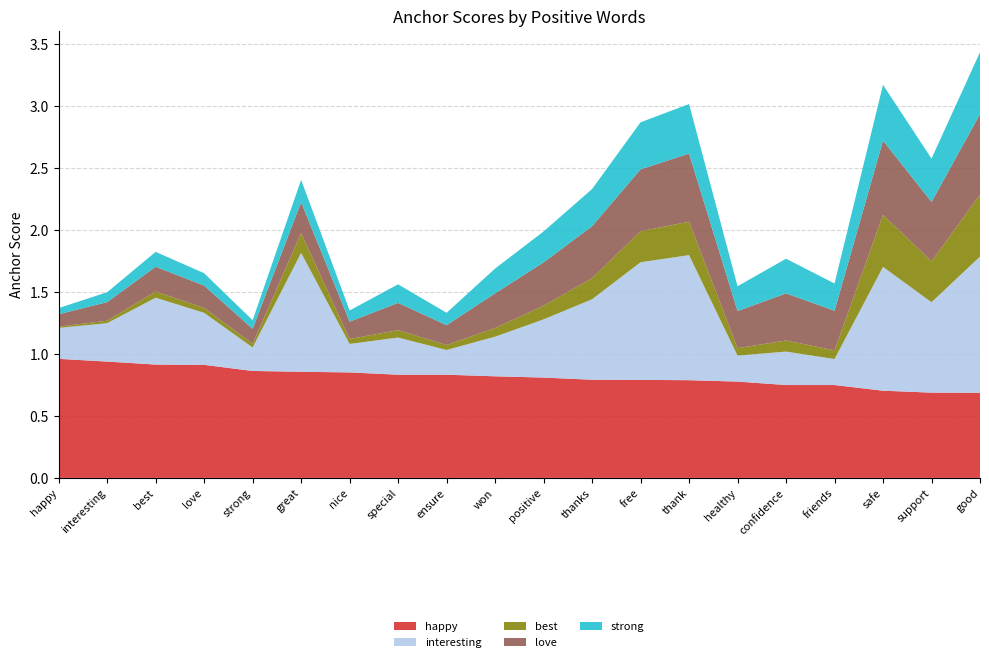

Reading left to right, list all the values displayed in this chart.

happy: 1.0	0.9	0.9	0.9	0.9	0.9	0.9	0.8	0.8	0.8	0.8	0.8	0.8	0.8	0.8	0.8	0.8	0.7	0.7	0.7
interesting: 0.2	0.3	0.5	0.4	0.2	1.0	0.2	0.3	0.2	0.3	0.5	0.7	0.9	1.0	0.2	0.3	0.2	1.0	0.7	1.1
best: 0.0	0.0	0.1	0.0	0.0	0.2	0.0	0.1	0.0	0.1	0.1	0.2	0.2	0.3	0.1	0.1	0.1	0.4	0.3	0.5
love: 0.1	0.1	0.2	0.2	0.1	0.2	0.1	0.2	0.2	0.3	0.3	0.4	0.5	0.6	0.3	0.4	0.3	0.6	0.5	0.7
strong: 0.1	0.1	0.1	0.1	0.1	0.2	0.1	0.1	0.1	0.2	0.2	0.3	0.4	0.4	0.2	0.3	0.2	0.5	0.3	0.5